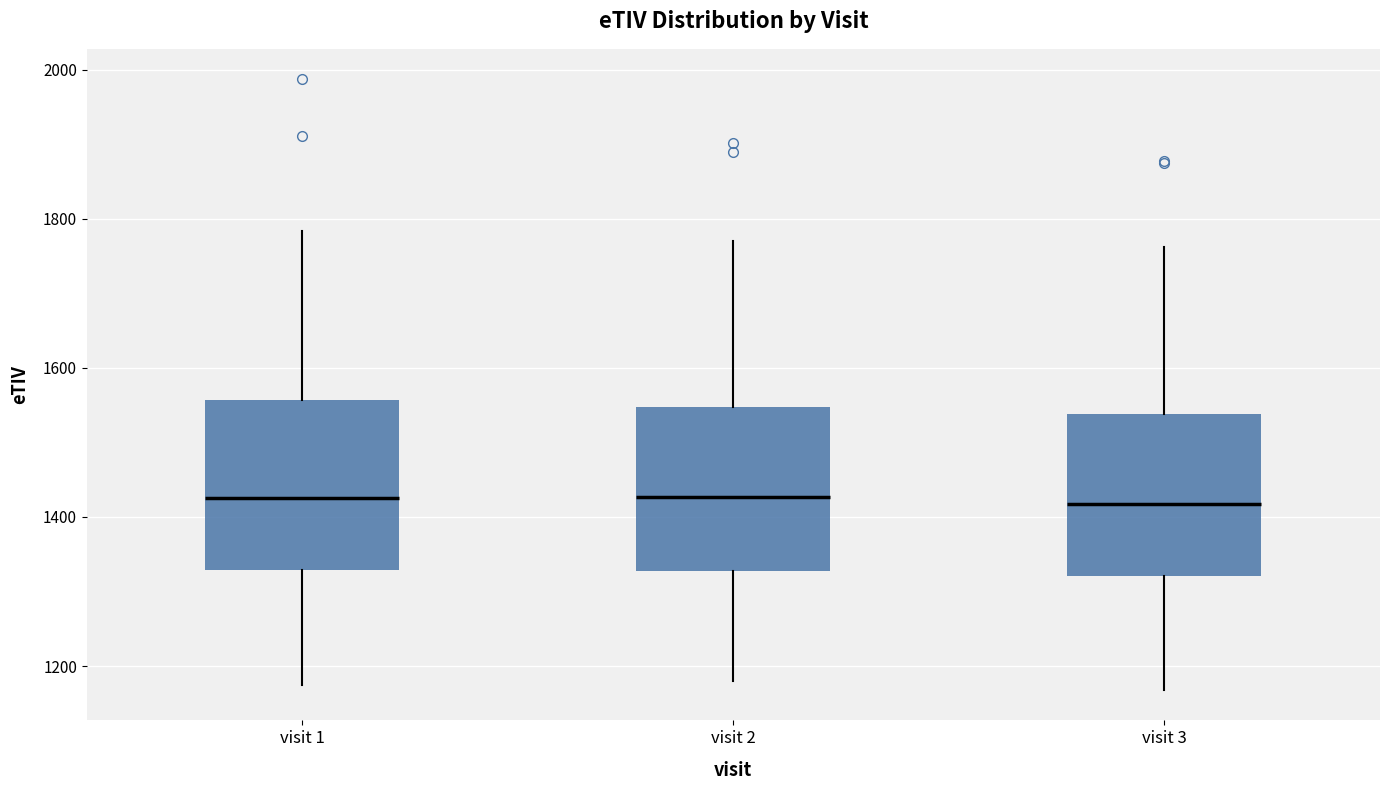

Reading left to right, read every box against the y-axis: the position of its median line, the range the box covers, and the ends of its whiskers. The values are not printed on the chart, so give them approximately, as read against the axis.

visit 1: median 1420, box 1320 to 1560, whiskers 1180 to 1780
visit 2: median 1420, box 1320 to 1540, whiskers 1180 to 1780
visit 3: median 1420, box 1320 to 1540, whiskers 1160 to 1760